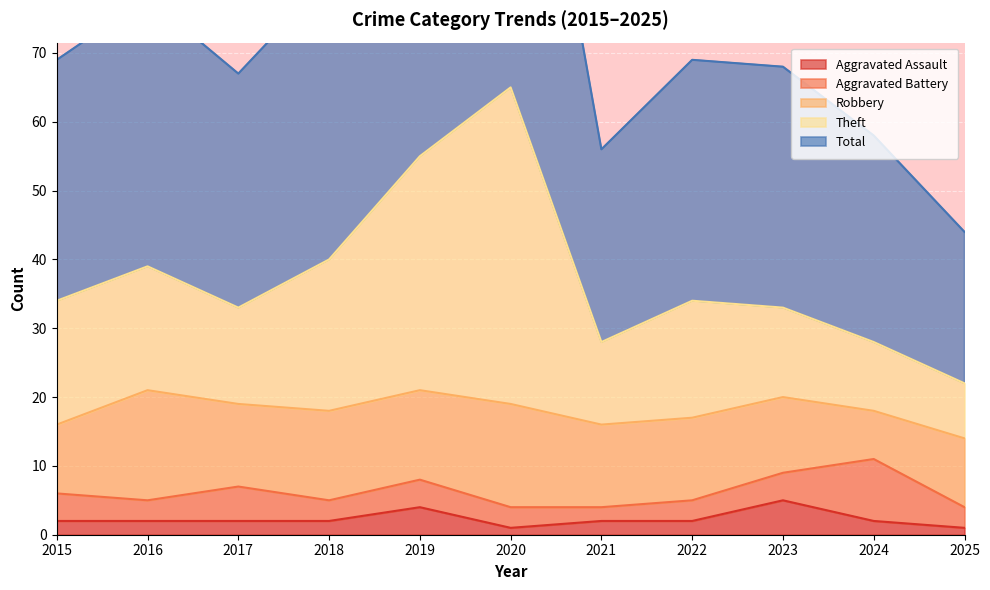

List the labels in order of Aggravated Assault value, largest first.

2023, 2019, 2015, 2016, 2017, 2018, 2021, 2022, 2024, 2020, 2025